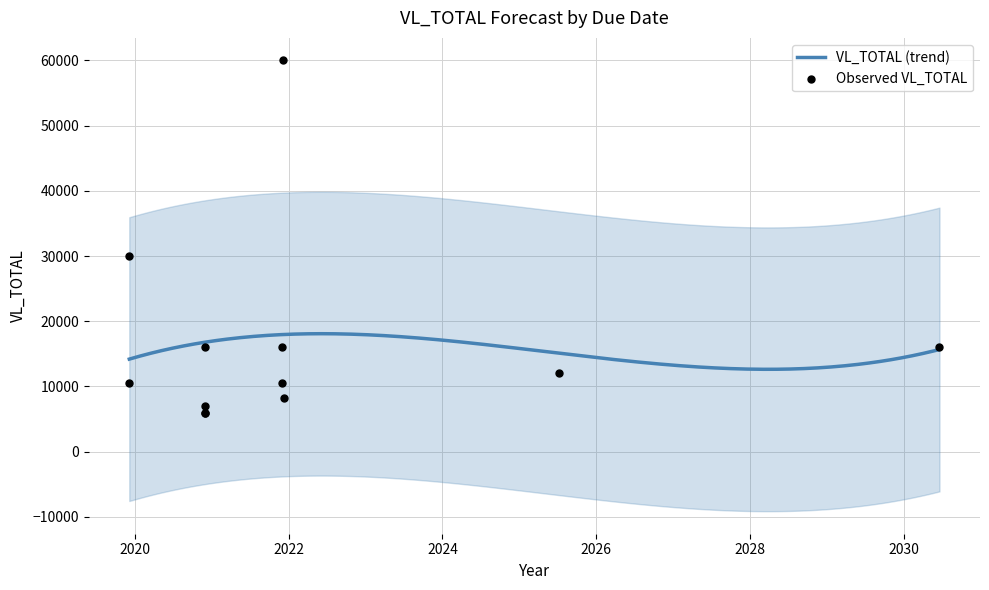

Which has a higher value, 2020-12-01 or 2020-12-01?

2020-12-01